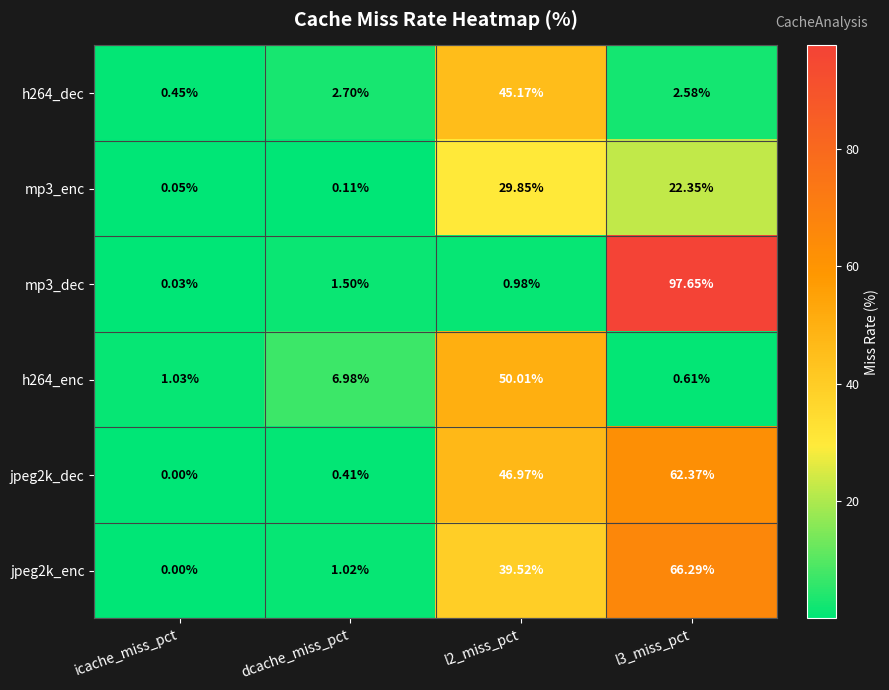

Which series changed the most between icache_miss_pct and l2_miss_pct?

h264_enc